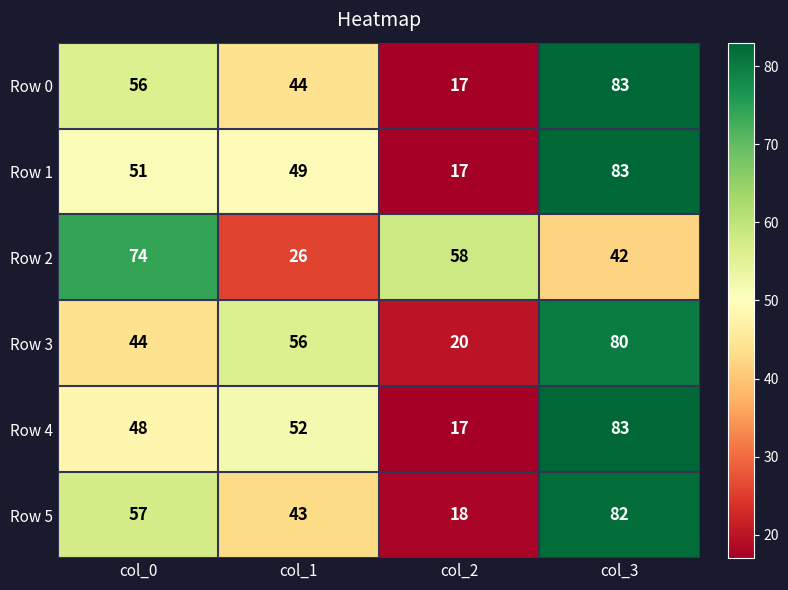

Reading right to left, list all the values displayed in this chart.

Row 0: 83	17	44	56
Row 1: 83	17	49	51
Row 2: 42	58	26	74
Row 3: 80	20	56	44
Row 4: 83	17	52	48
Row 5: 82	18	43	57